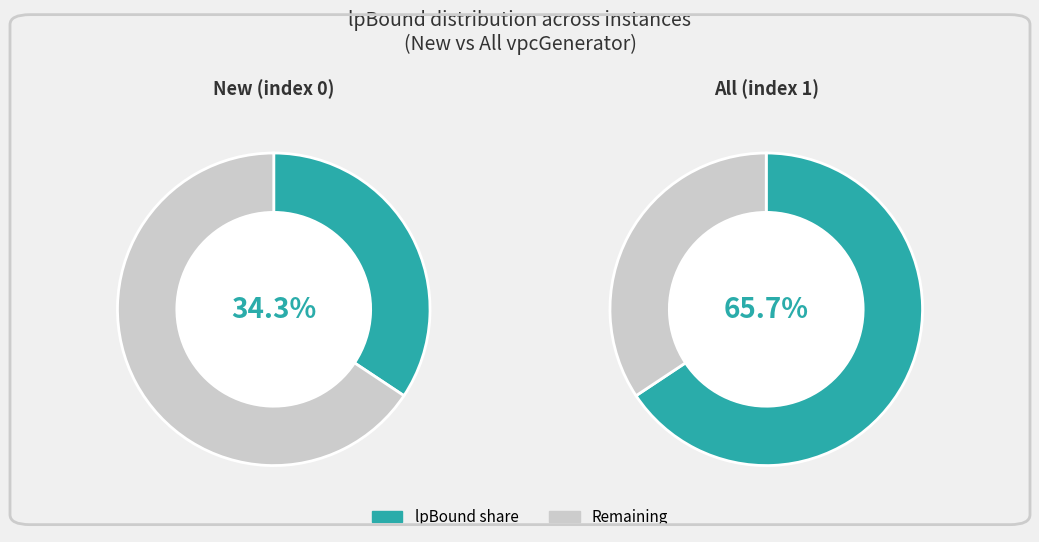

Combined, do All (index 1) and New (index 0) account for over 50%?

Yes